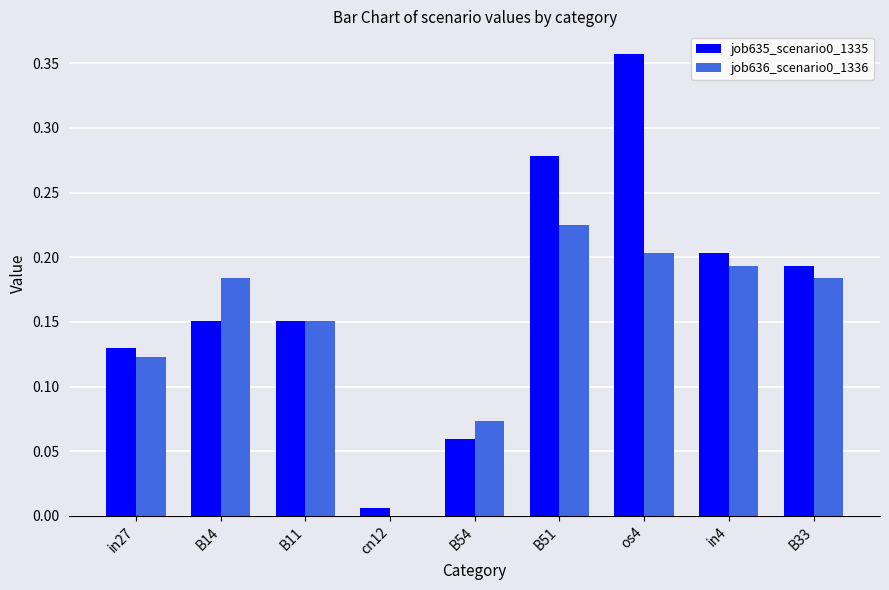

Is the value of job635_scenario0_1335 at in27 greater than the value of job636_scenario0_1336 at in4?

No